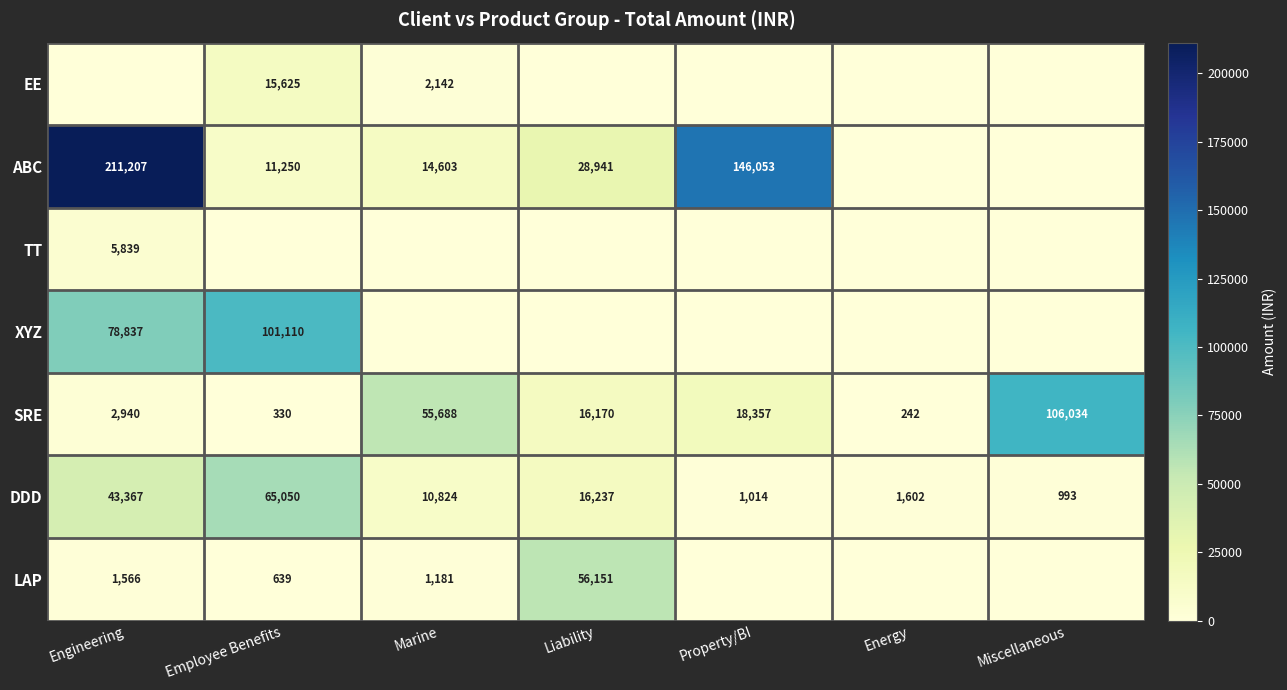

List the labels in order of SRE value, largest first.

Miscellaneous, Marine, Property/BI, Liability, Engineering, Employee Benefits, Energy